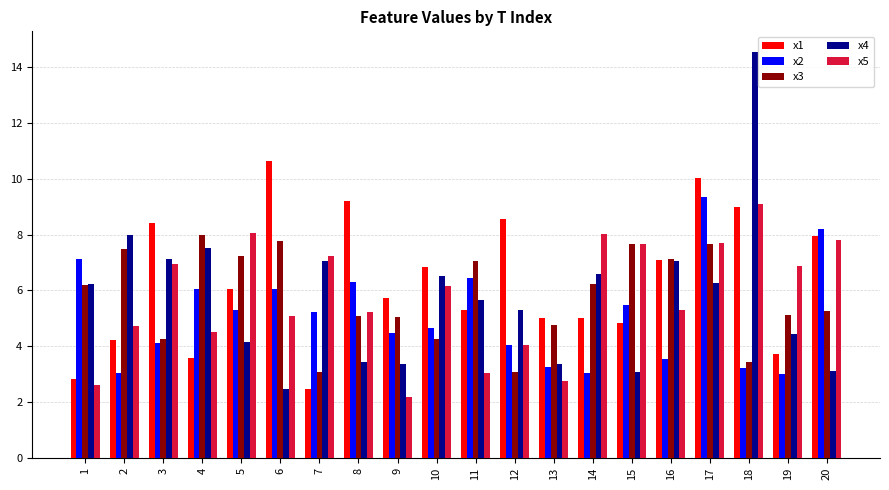

How many series are shown in this chart?

5